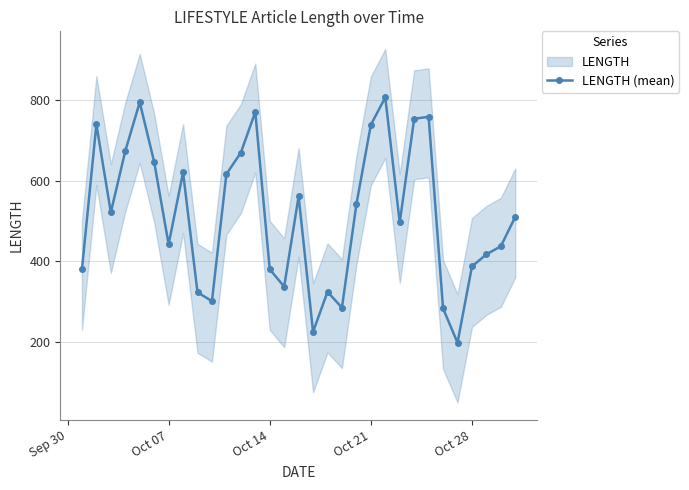

The value of LENGTH (mean) at Oct 28 is 662. True or false?

False